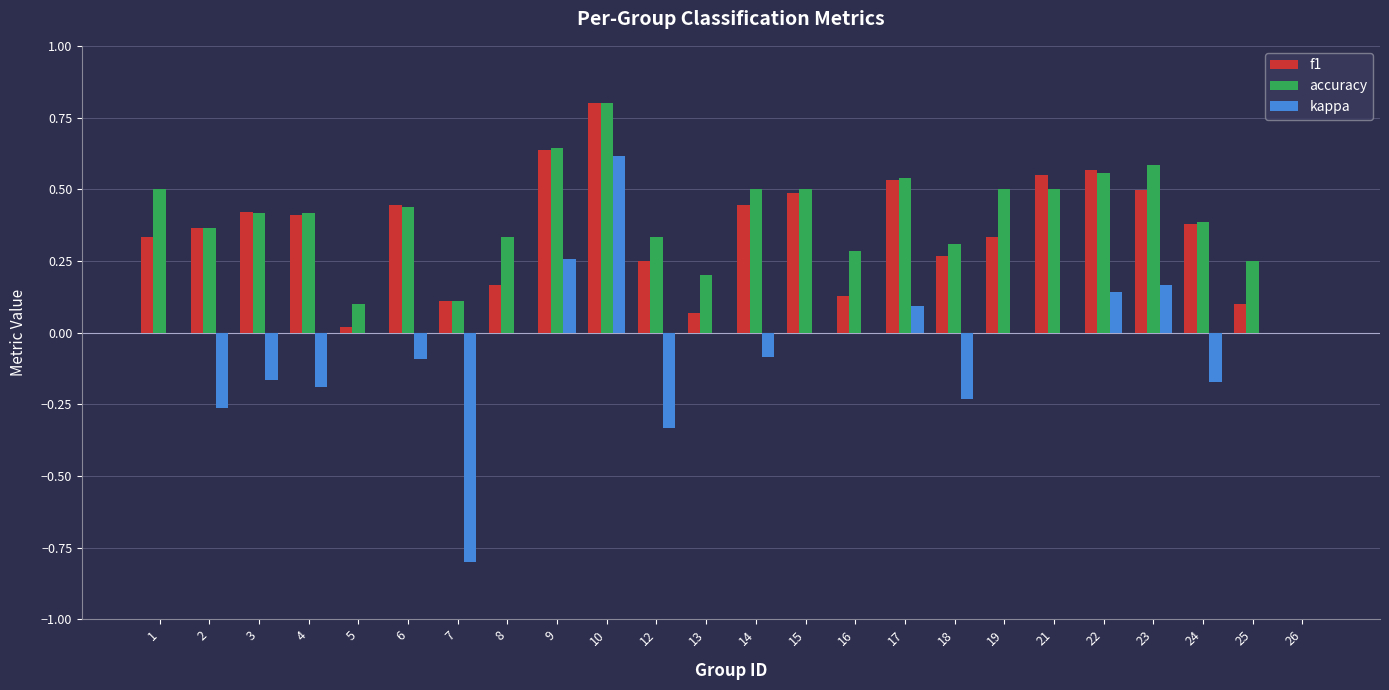

Are the bars grouped side by side (vs. stacked)?

Yes